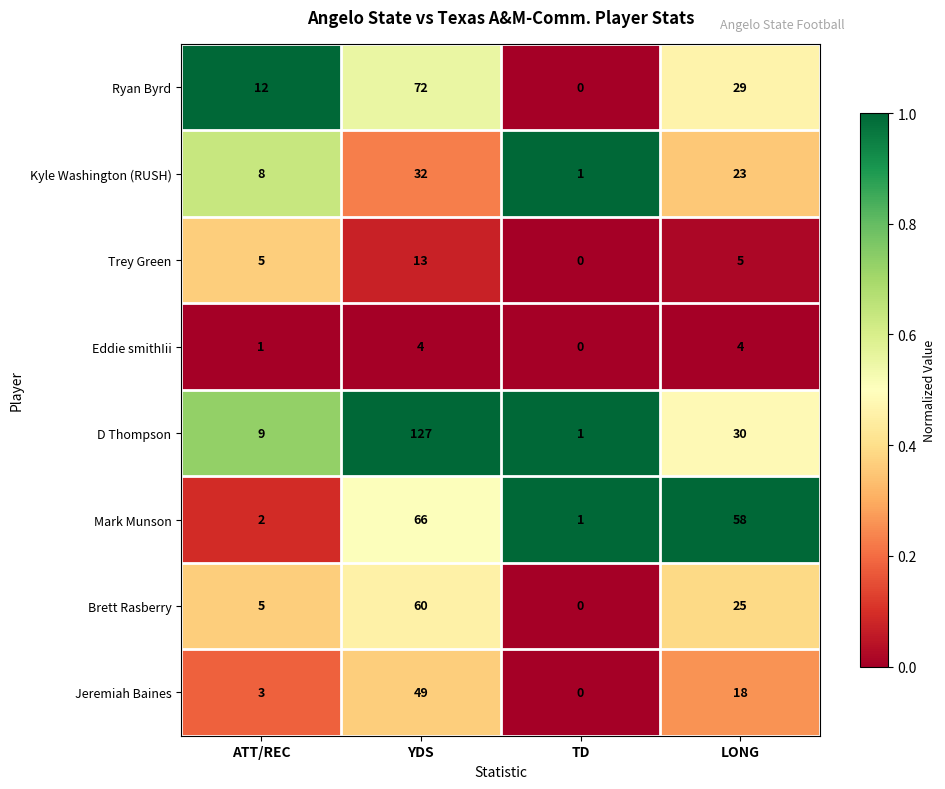

Rank the series by their maximum value, from highest to lowest.

D Thompson, Ryan Byrd, Mark Munson, Brett Rasberry, Jeremiah Baines, Kyle Washington (RUSH), Trey Green, Eddie smithIii